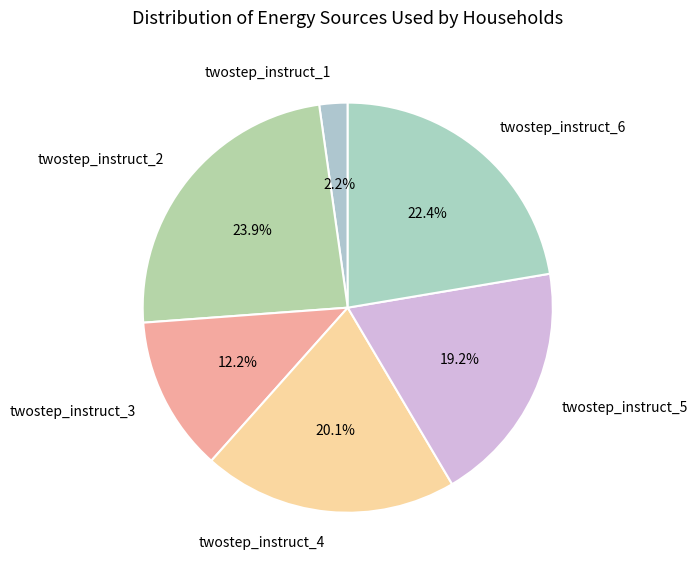

Approximately how many times larger is the value at twostep_instruct_2 compared to twostep_instruct_6?

1.1